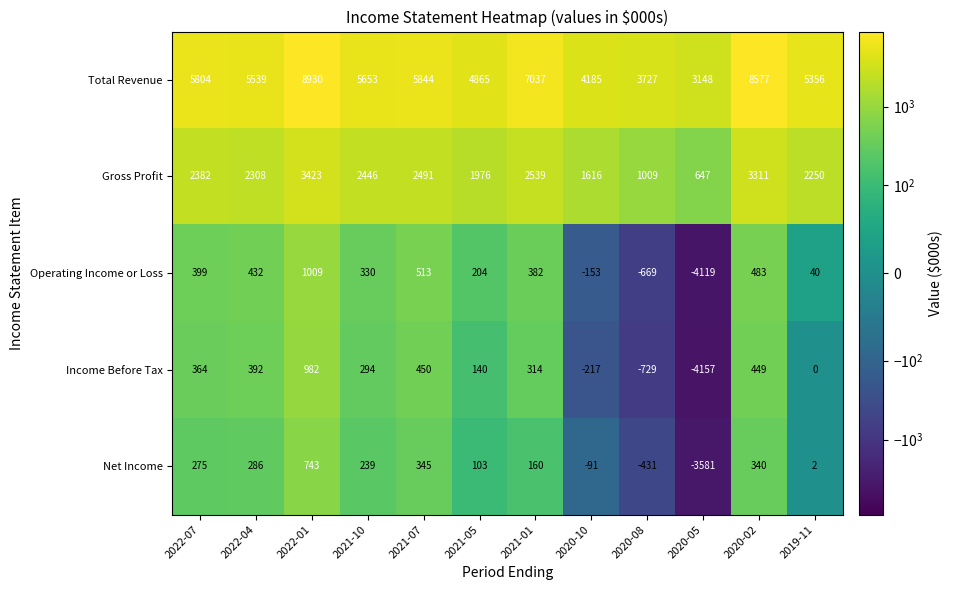

At which category is the sum across all series the highest?

2022-01